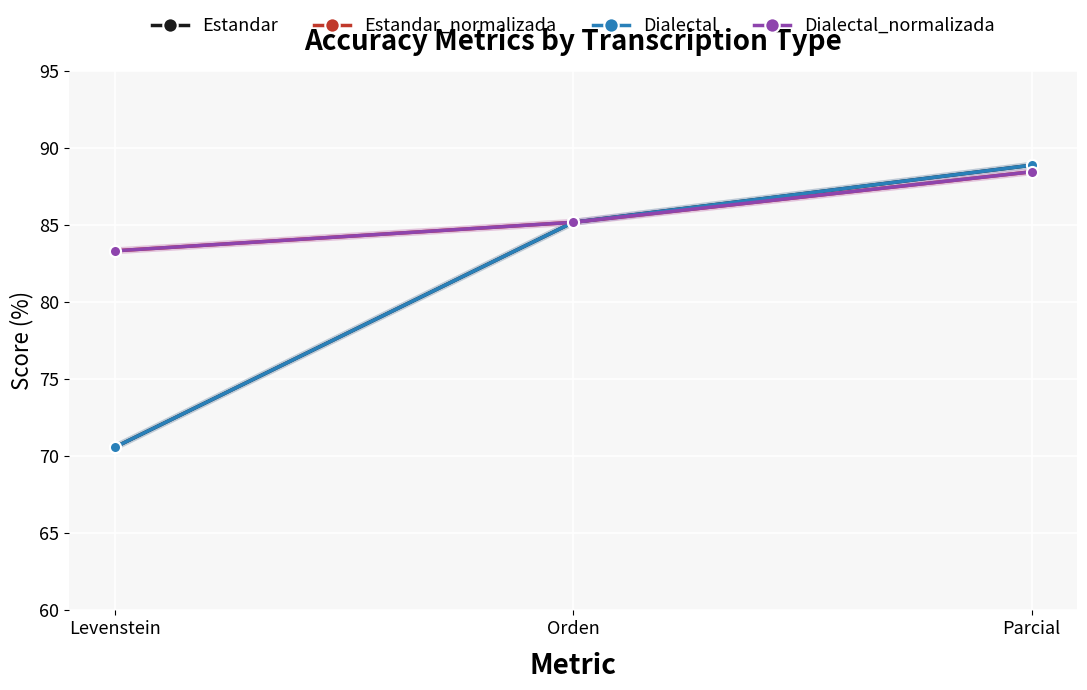

Does the chart have visible grid lines?

Yes